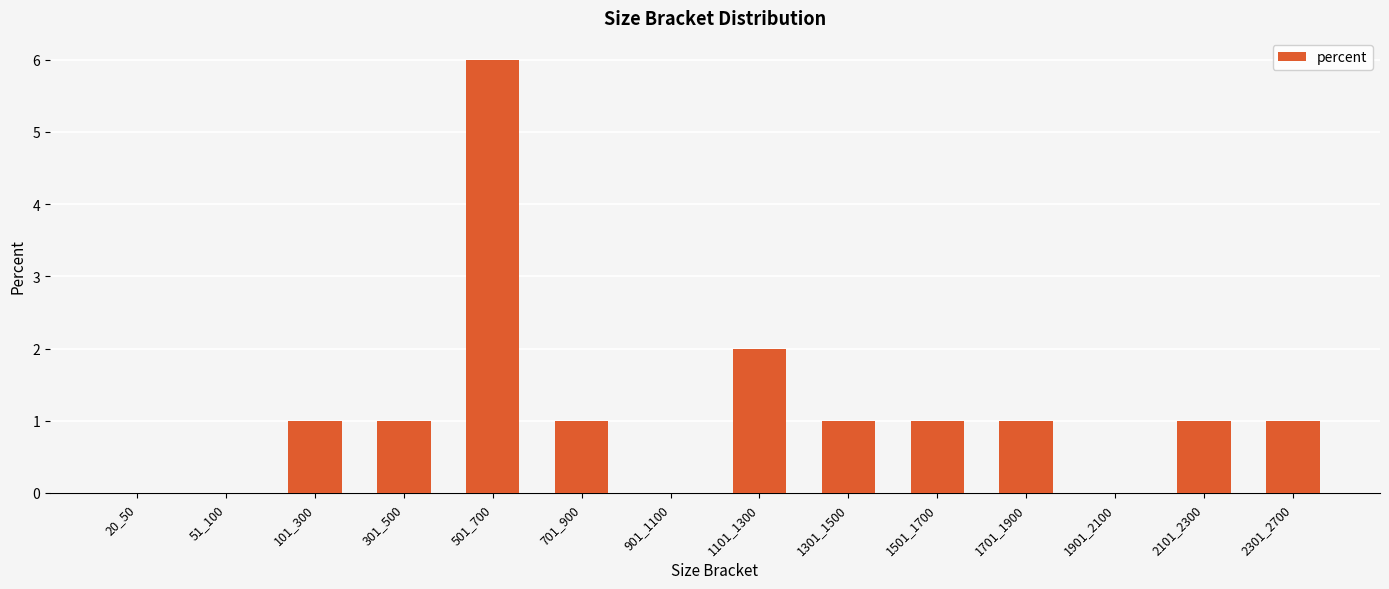

Count the number of categories in the chart.

14